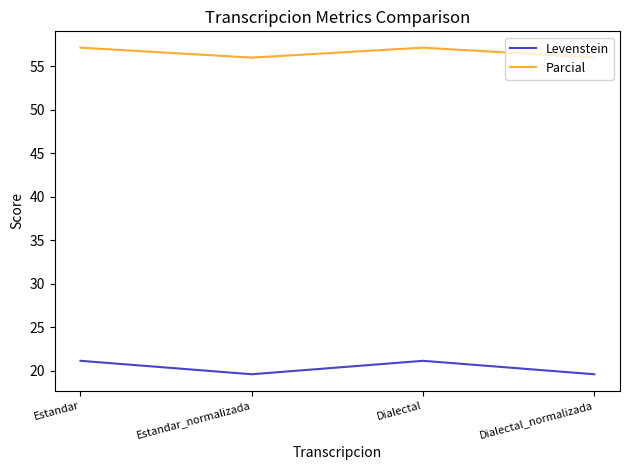

What is the smallest value displayed?

19.6